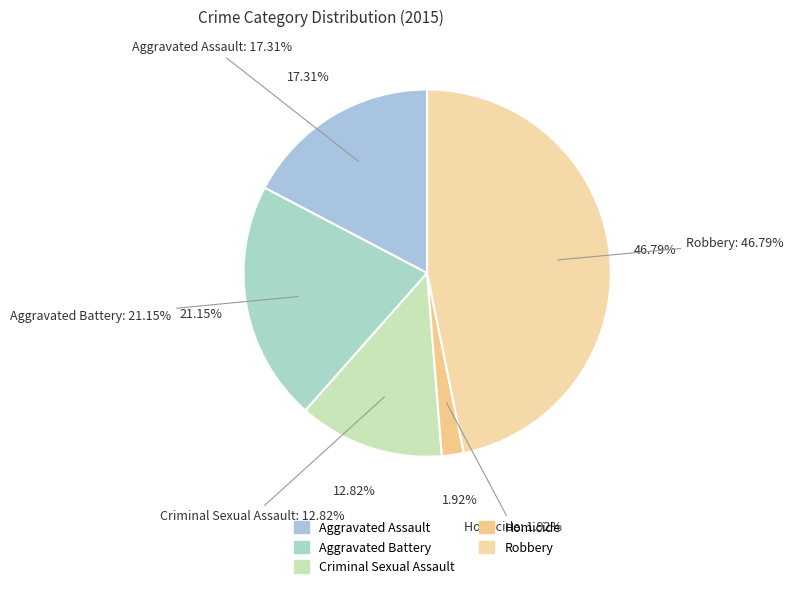

Does Aggravated Battery account for over 50% of the chart?

No